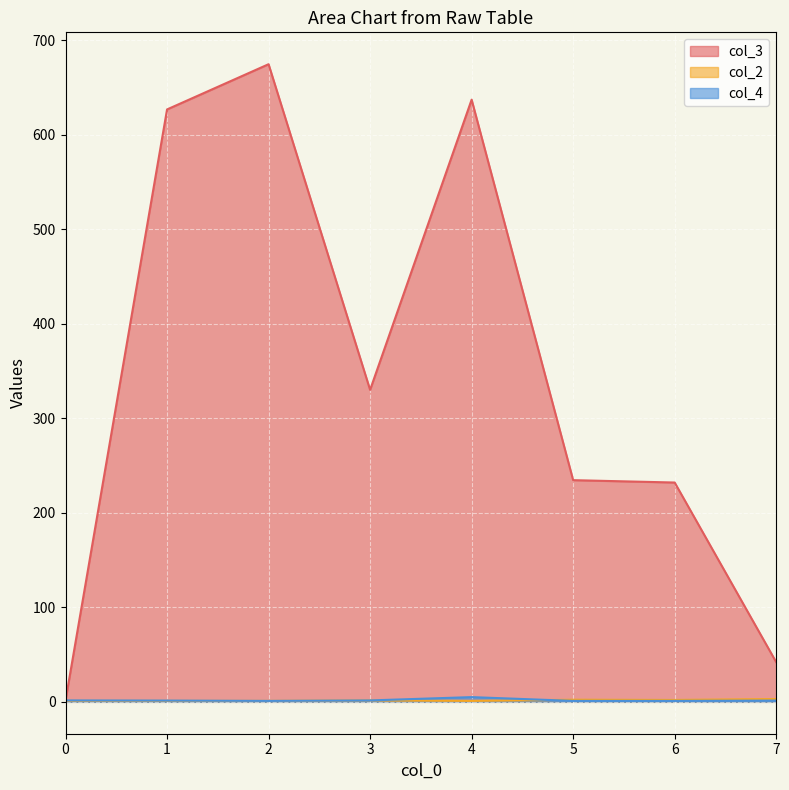

What is the maximum value shown in the chart?

674.5